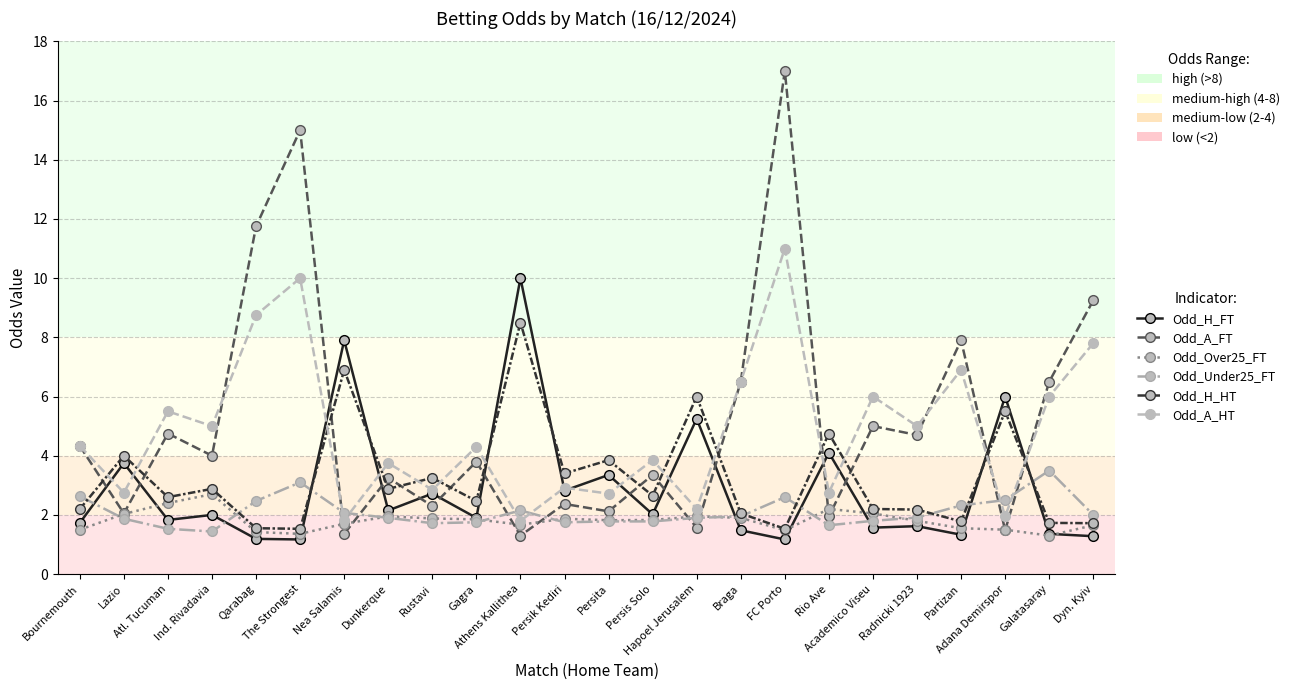

What is the sum of the Odd_A_HT values at Academico Viseu and Lazio?

8.8